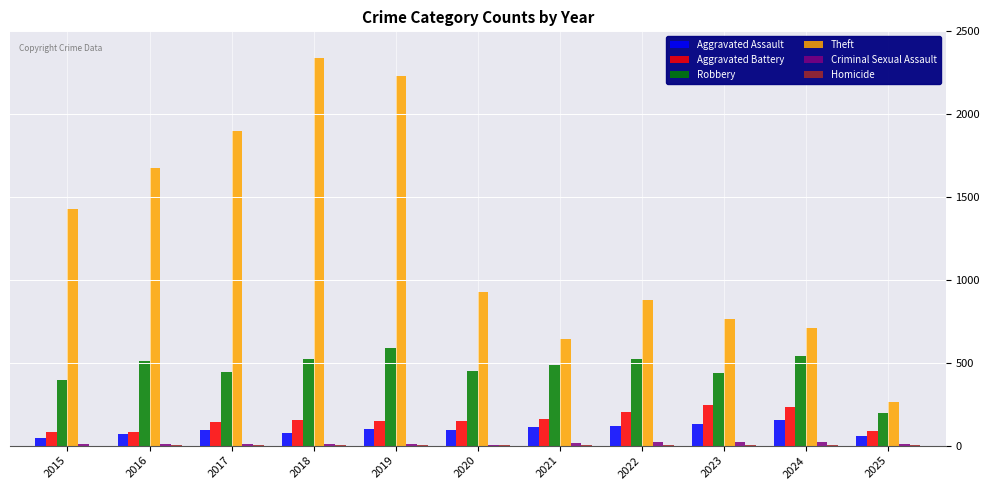

What is the sum of all Aggravated Battery values?

1684